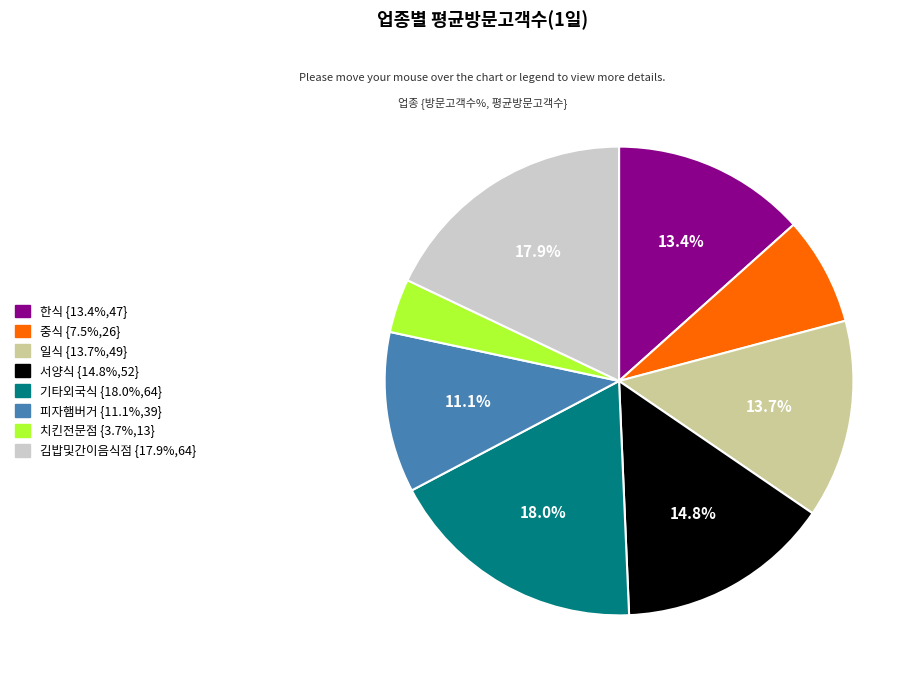

How many slices are in this pie chart?

8